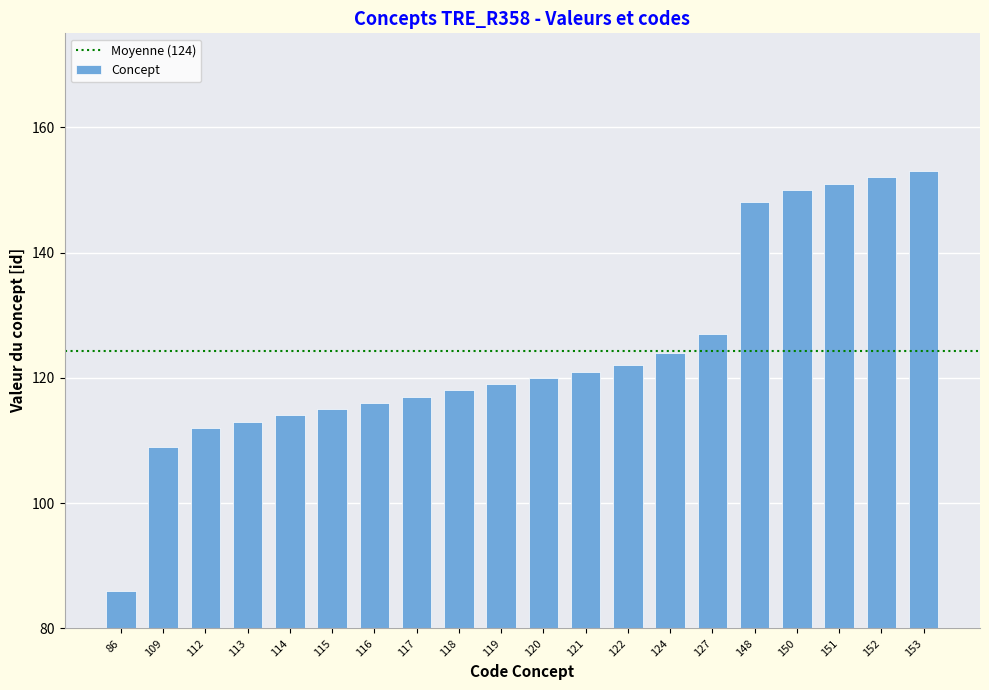

True or false: the data shows 61 at 151.

False